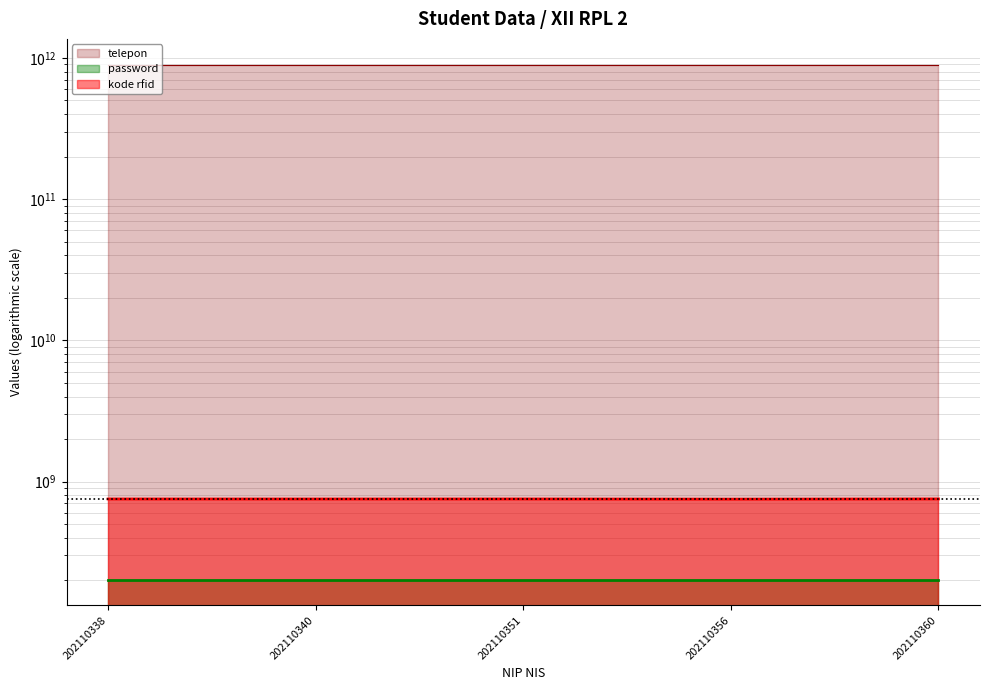

How many lines are shown in the chart?

3